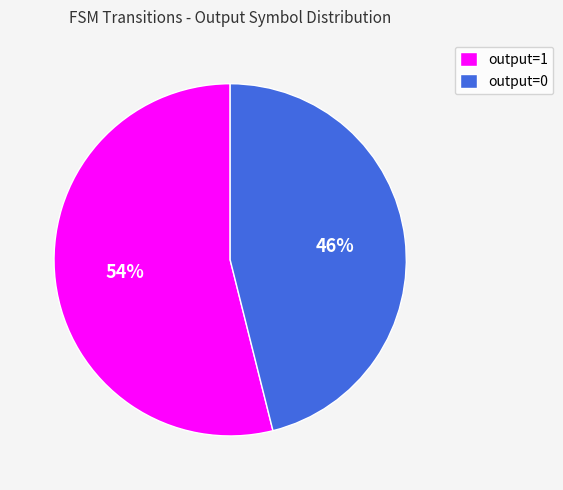

Count the number of slices in the pie.

2